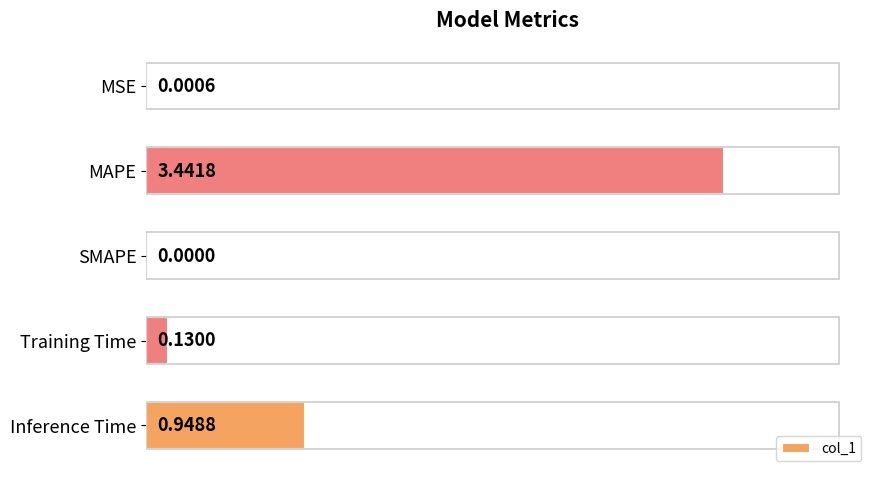

At which label is the value closest to 1?

Inference Time